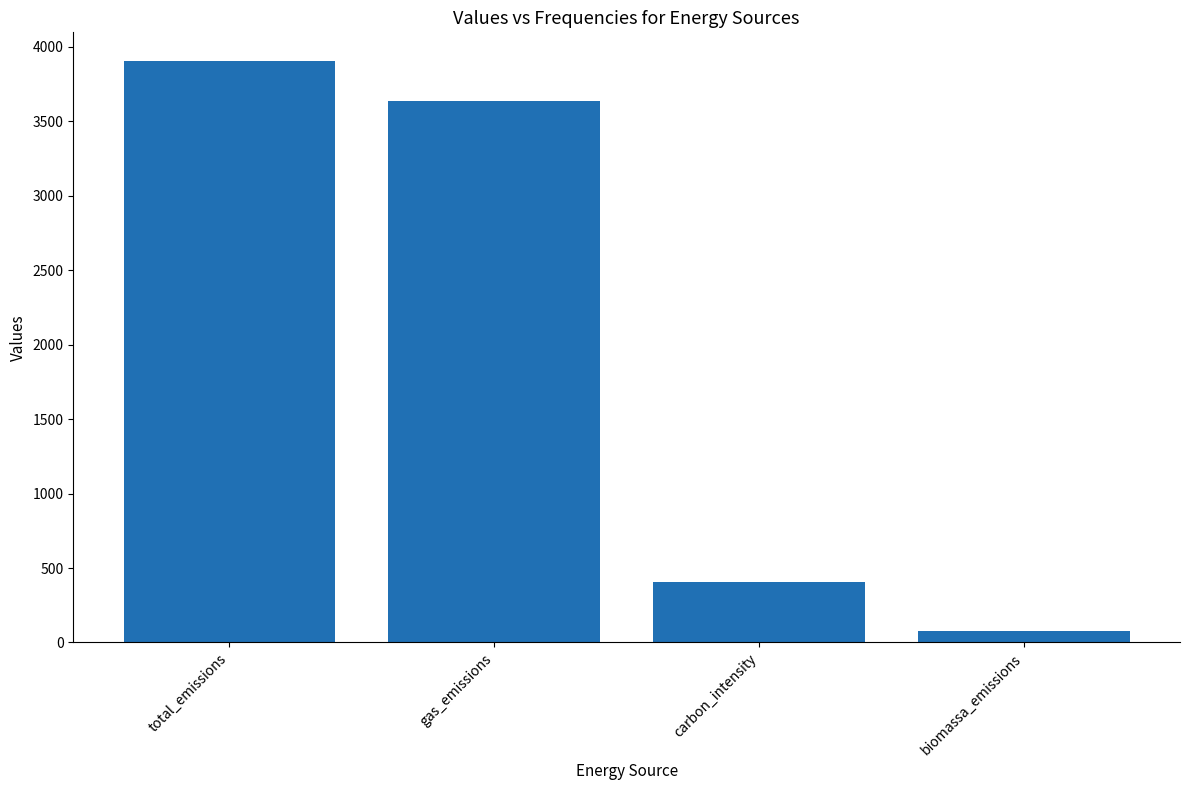

Between gas_emissions and total_emissions, which is larger?

total_emissions